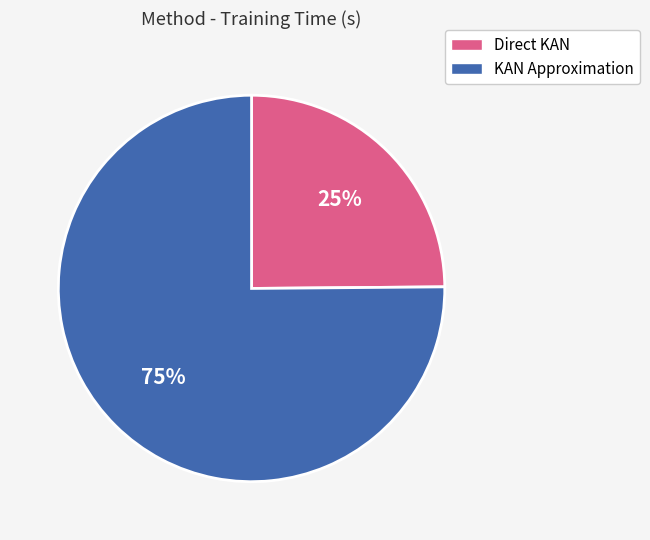

To the nearest percent, what is the average slice percentage?

50%